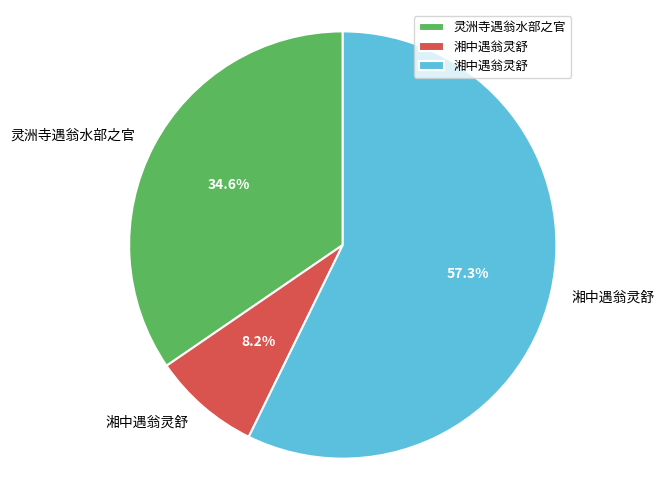

How many segments does this pie chart have?

3